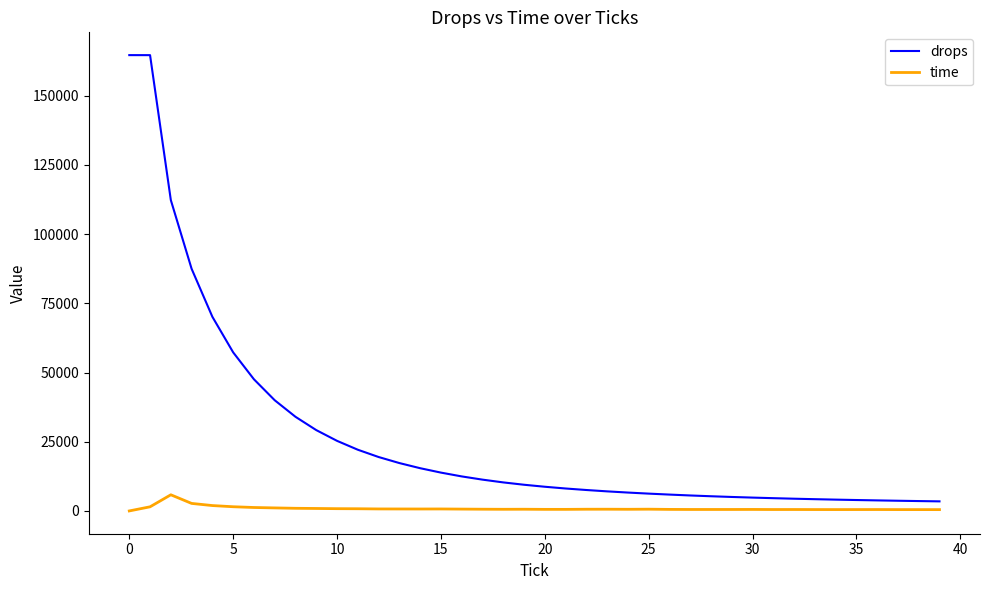

How many lines are shown in the chart?

2